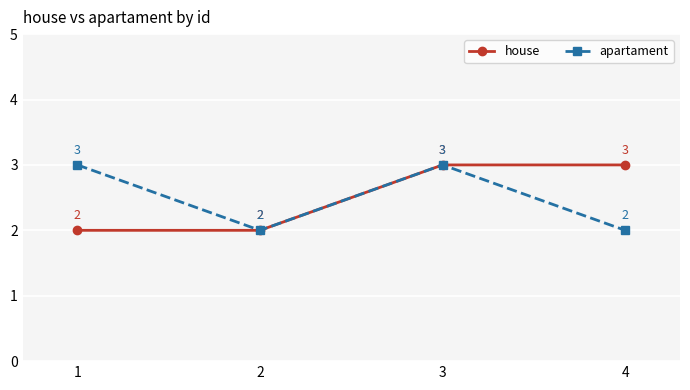

Between 1 and 2, which series saw the biggest shift?

apartament